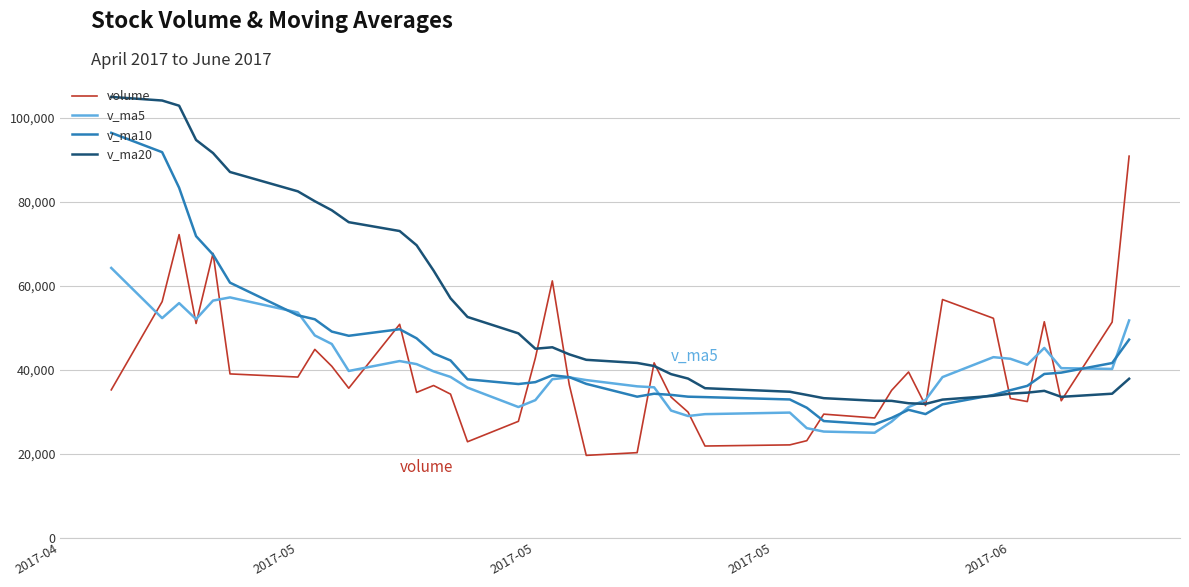

Which series has the largest total across all categories?

v_ma20